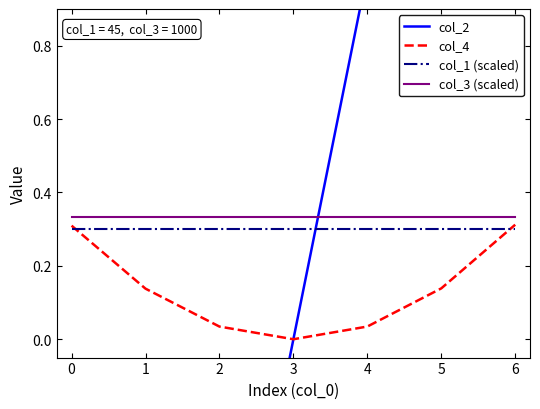

What is the difference between the maximum and minimum values in the col_2 series?

6.0